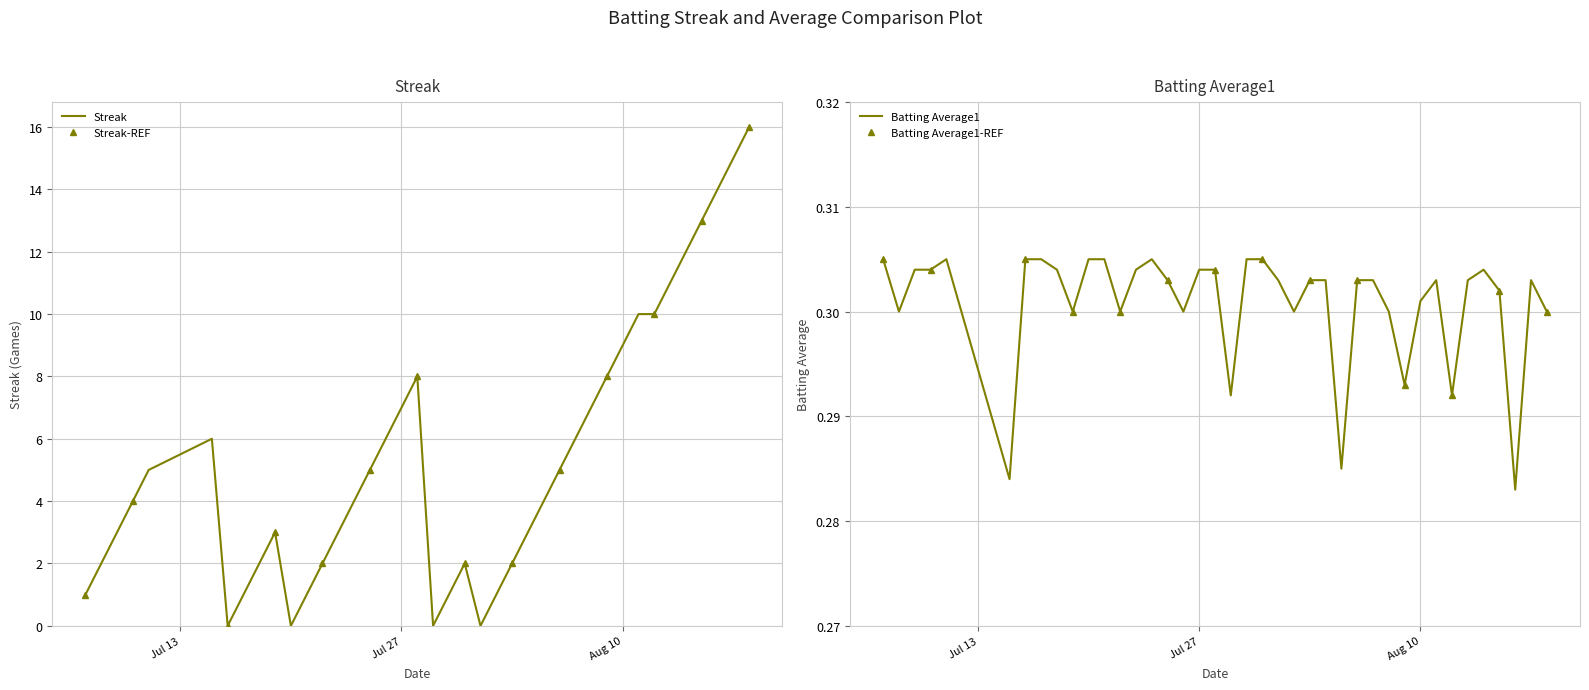

Rank the series by their average value, from lowest to highest.

Batting Average1, Streak